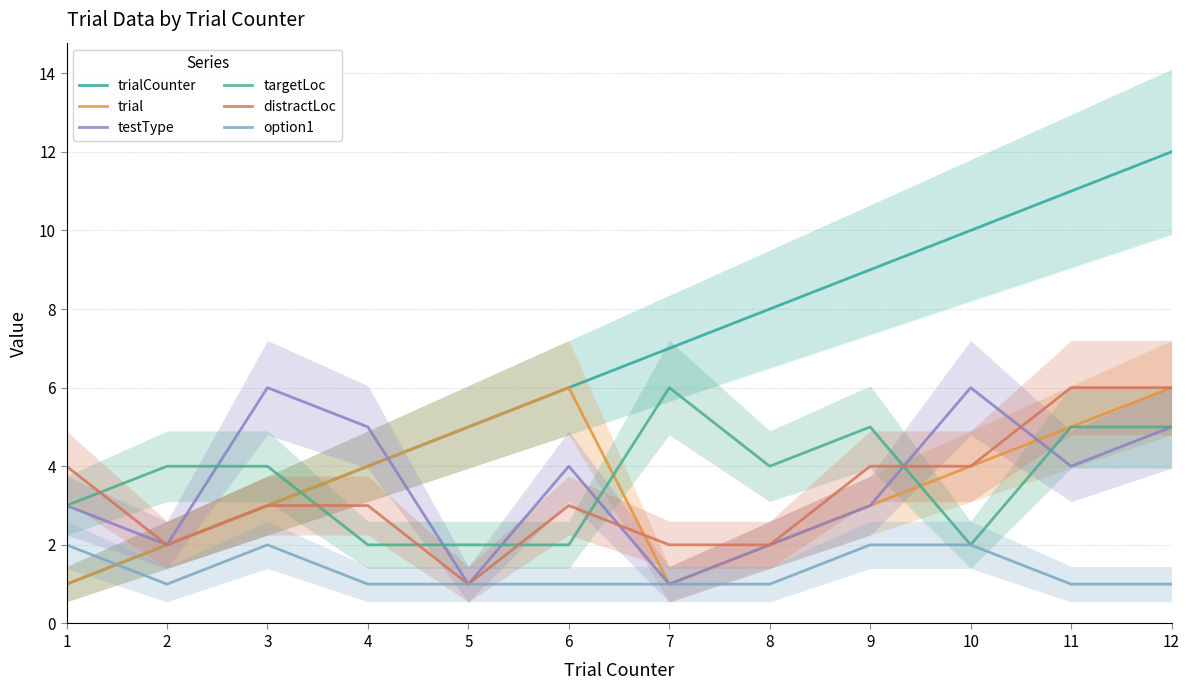

Is it true that trialCounter equals 10 at 10?

True